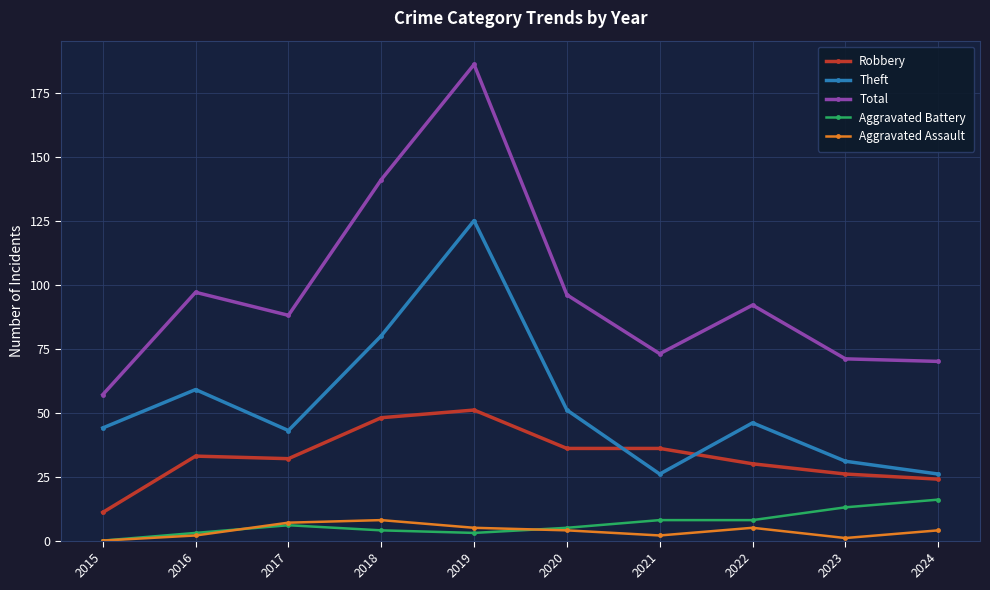

Which series changed the most between 2019 and 2020?

Total